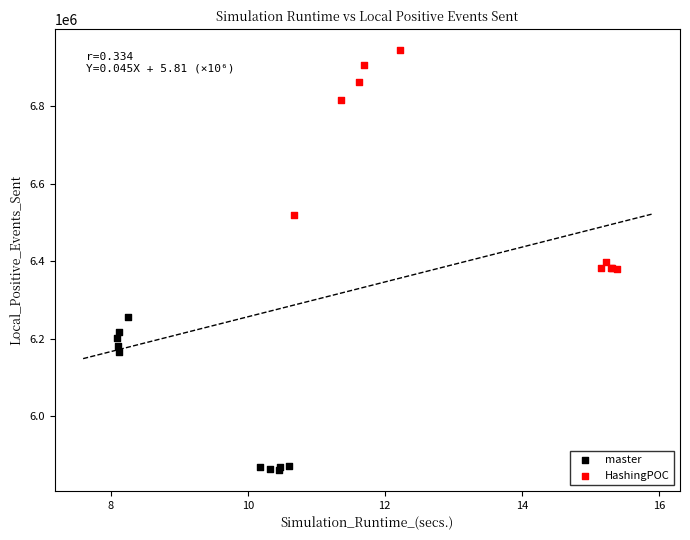

Which series contains the highest Y value?

HashingPOC